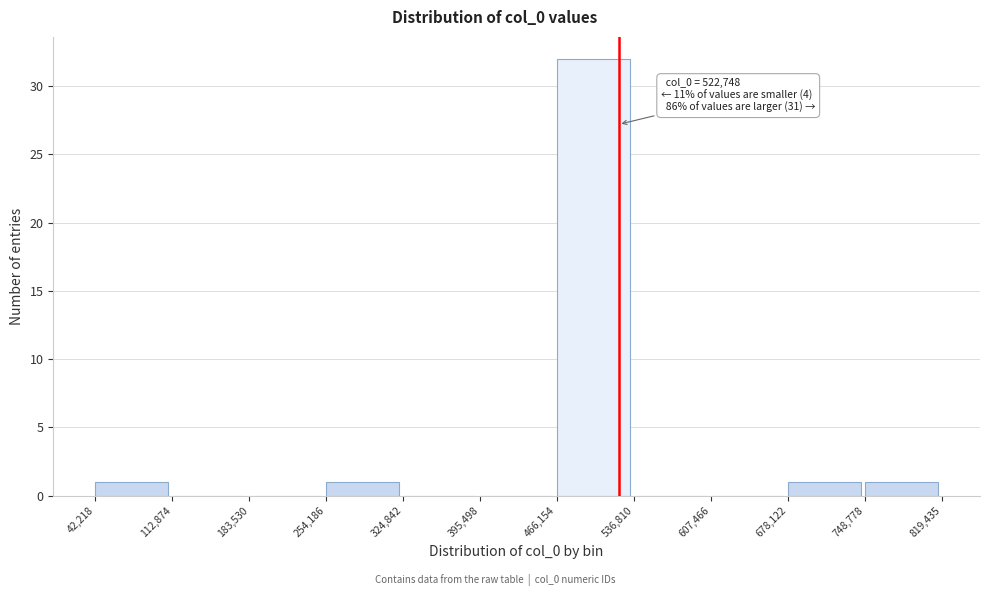

Over which range of the x-axis is the bar tallest?

466,154 to 536,810